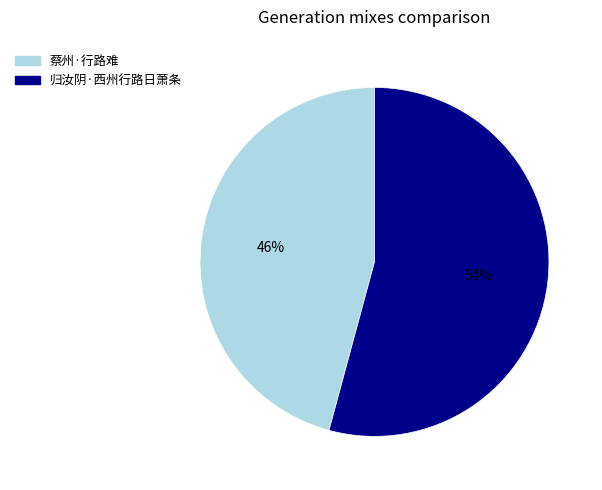

To the nearest percent, what is the combined percentage of 归汝阴·西州行路日萧条 and 蔡州·行路难?

100%